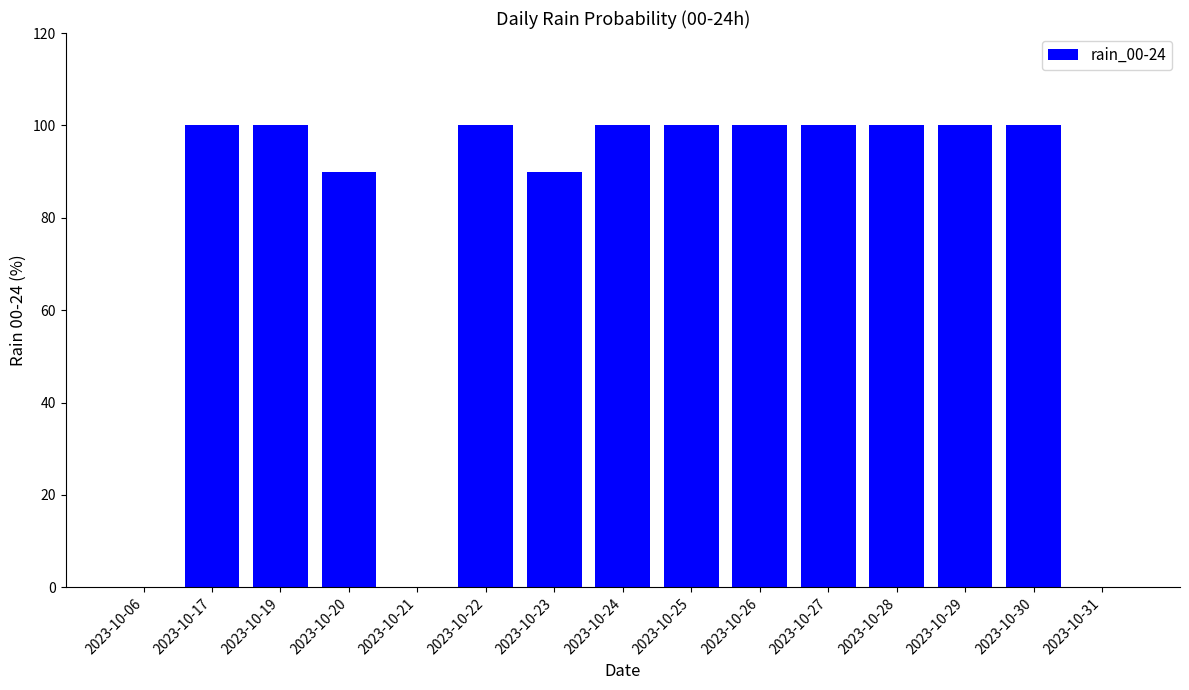

The chart shows a value of 52 at 2023-10-20. True or false?

False